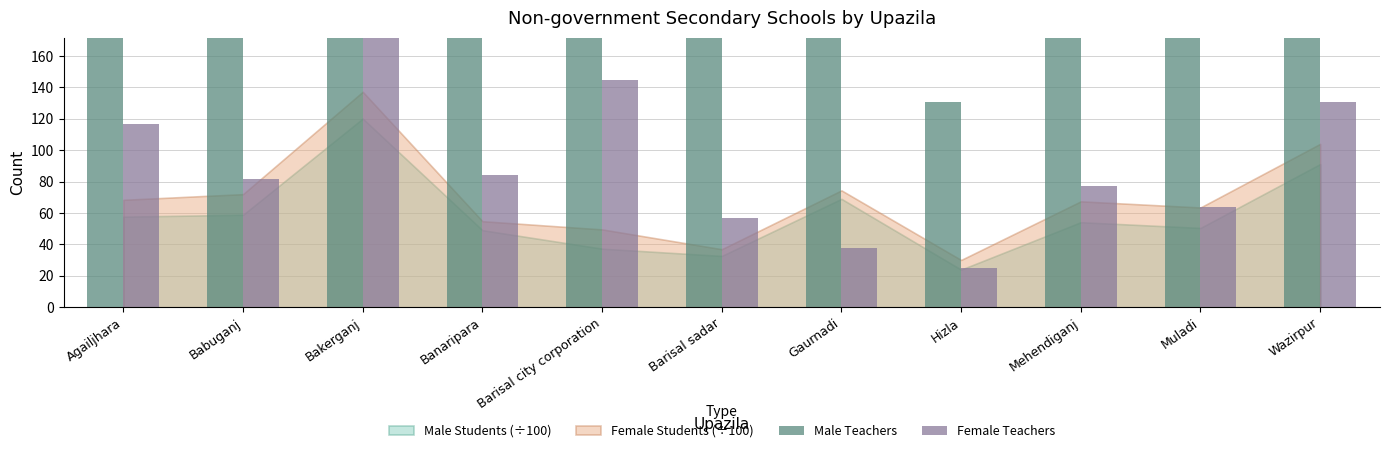

What is the difference between the maximum and minimum values in the Female Teachers series?

168